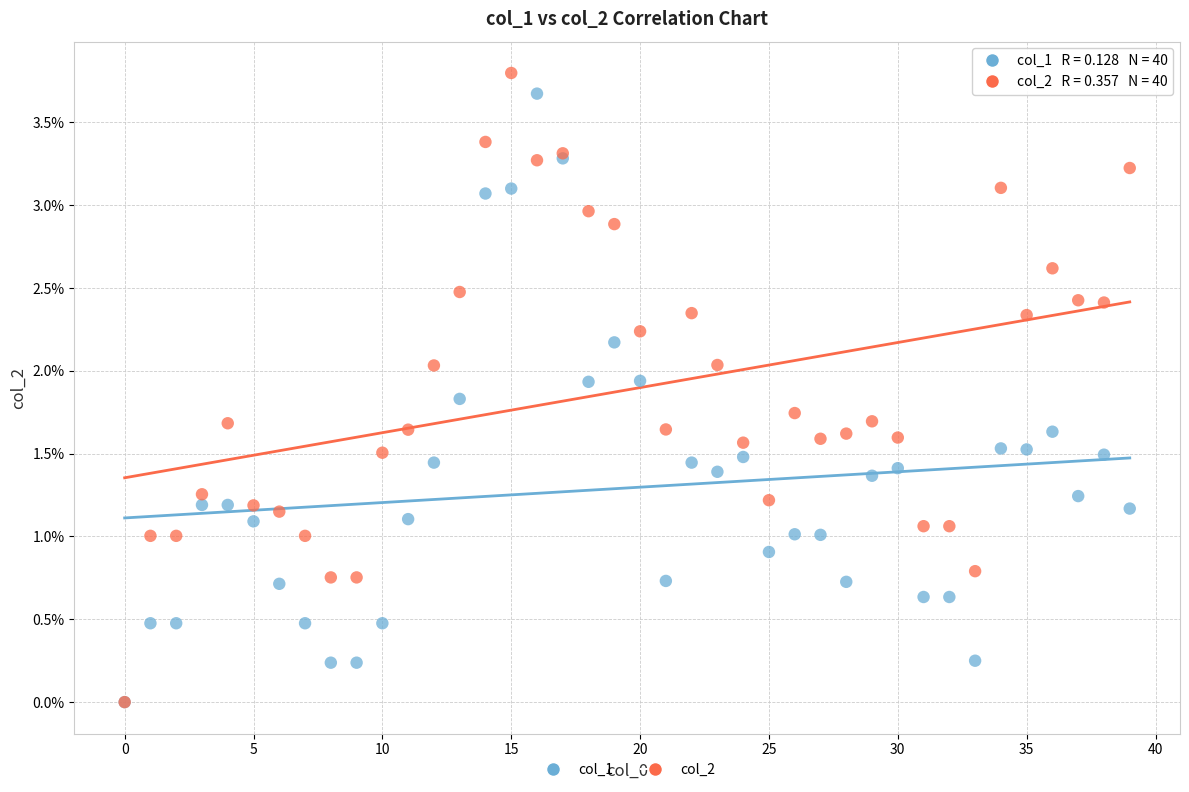

What are all the series names shown in the legend?

col_1, col_2